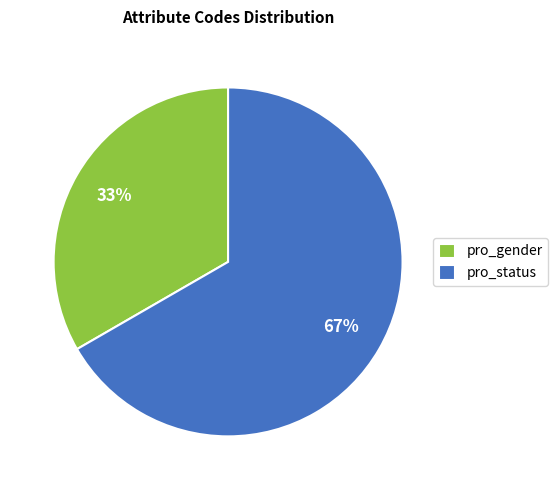

Does any single category account for the majority?

Yes